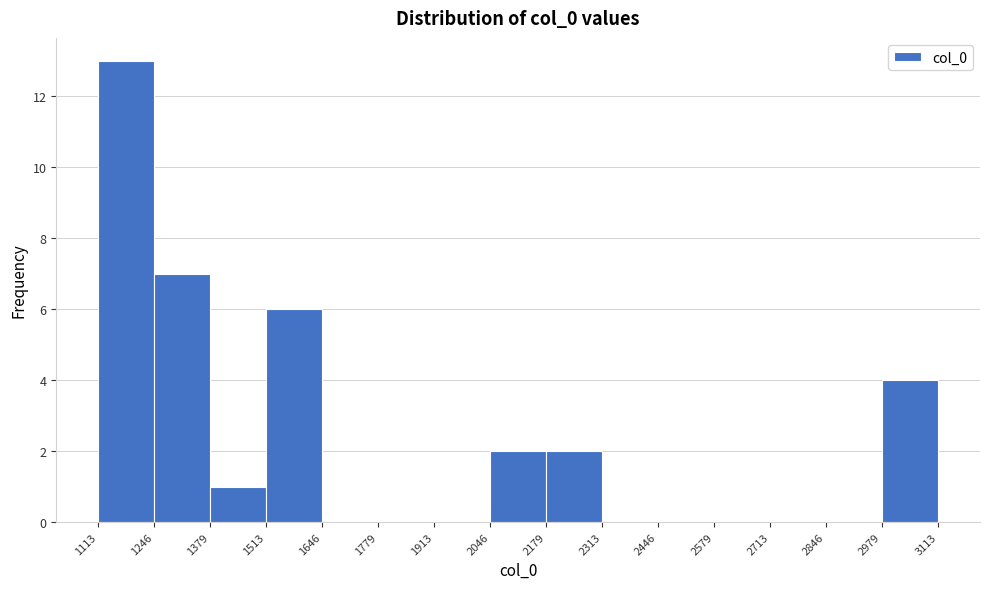

Reading left to right, list every bar in this chart as the range it spans on the x-axis followed by its height. The values are not printed on the chart, so give them approximately, as read against the axis.

1113 to 1246: 13
1246 to 1379: 7
1379 to 1513: 1
1513 to 1646: 6
1646 to 1779: 0
1779 to 1913: 0
1913 to 2046: 0
2046 to 2179: 2
2179 to 2313: 2
2313 to 2446: 0
2446 to 2579: 0
2579 to 2713: 0
2713 to 2846: 0
2846 to 2979: 0
2979 to 3113: 4